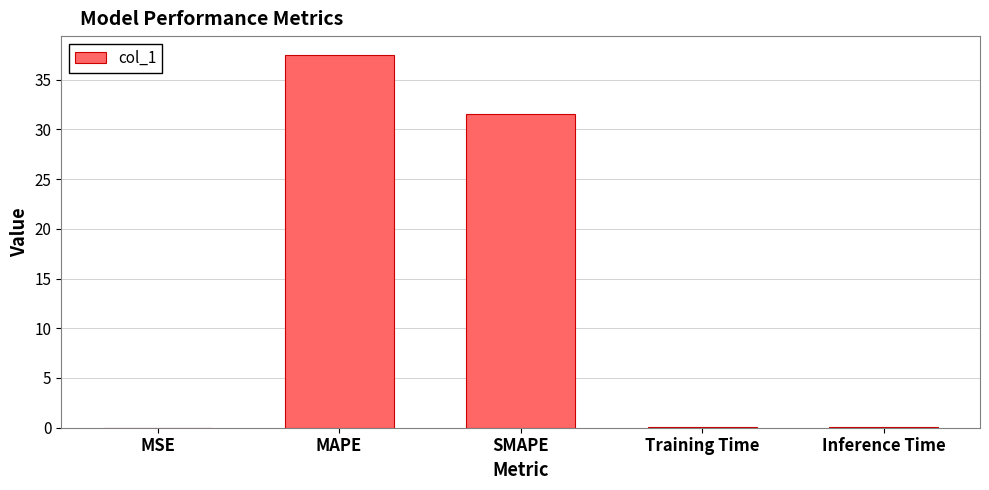

Which category has the highest value across all series?

MAPE